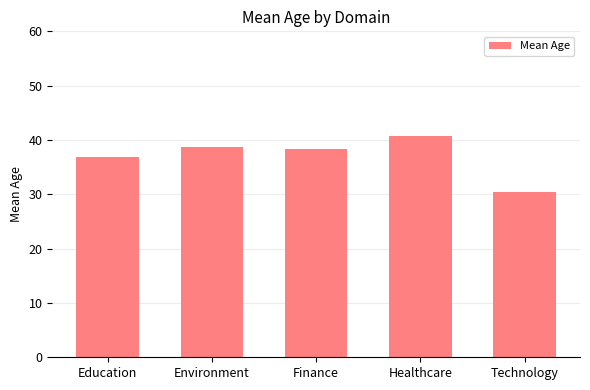

Between Finance and Technology, which is larger?

Finance